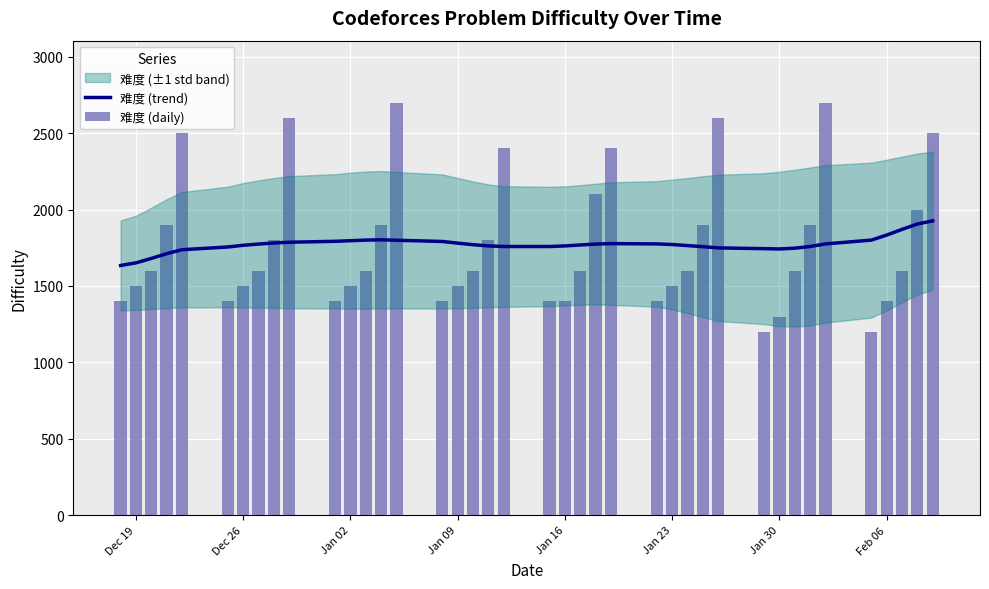

Which series has the largest range (max minus min)?

难度 (daily)